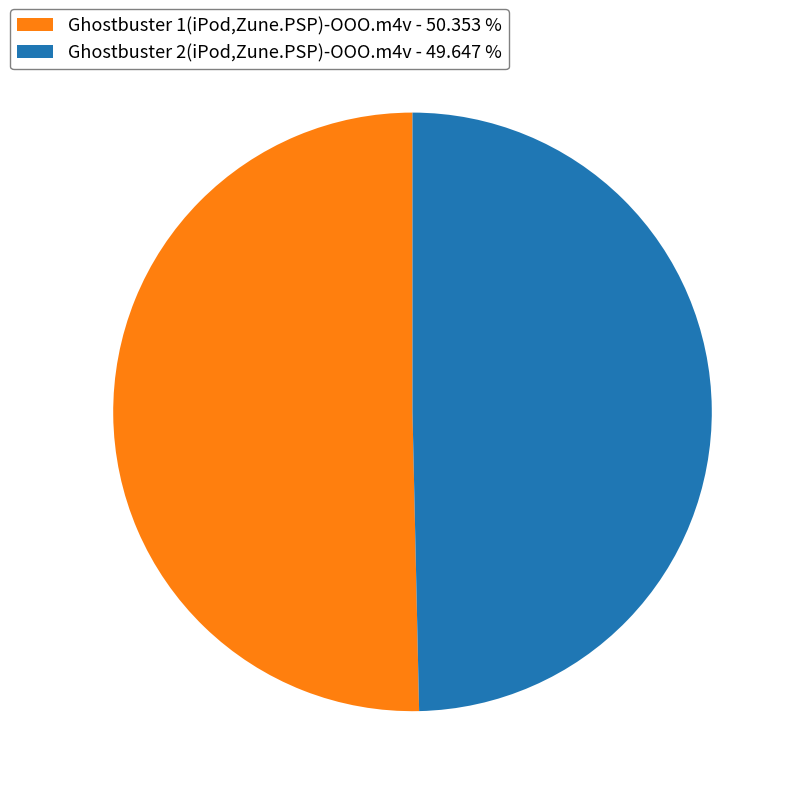

Between Ghostbuster 2(iPod,Zune.PSP)-OOO.m4v - 49.647 % and Ghostbuster 1(iPod,Zune.PSP)-OOO.m4v - 50.353 %, which is larger?

Ghostbuster 1(iPod,Zune.PSP)-OOO.m4v - 50.353 %